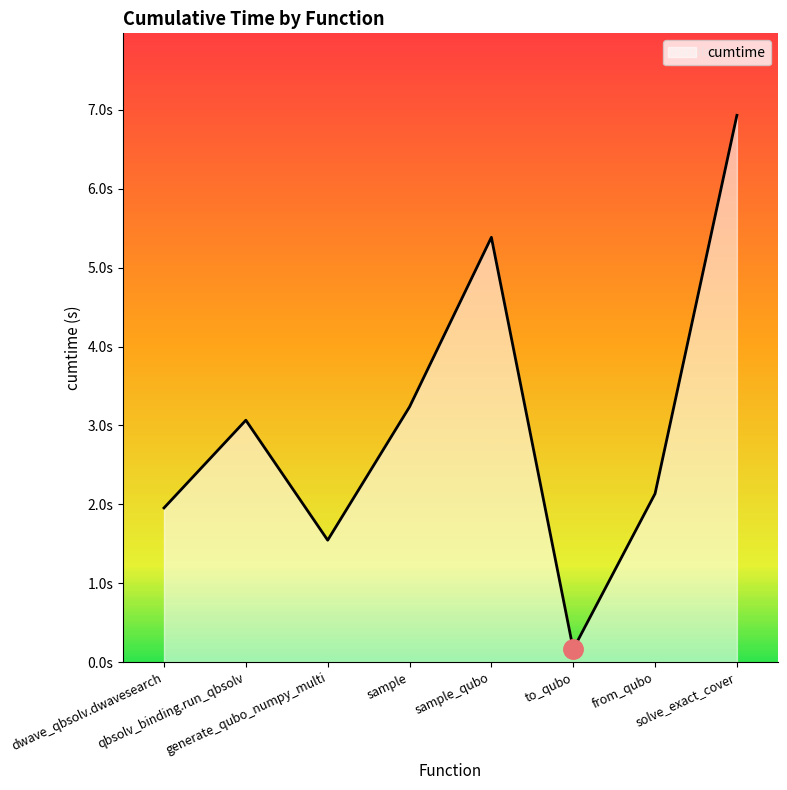

Reading left to right, extract all data points from this chart.

dwave_qbsolv.dwavesearch=2.0	qbsolv_binding.run_qbsolv=3.1	generate_qubo_numpy_multi=1.5	sample=3.2	sample_qubo=5.4	to_qubo=0.2	from_qubo=2.1	solve_exact_cover=6.9